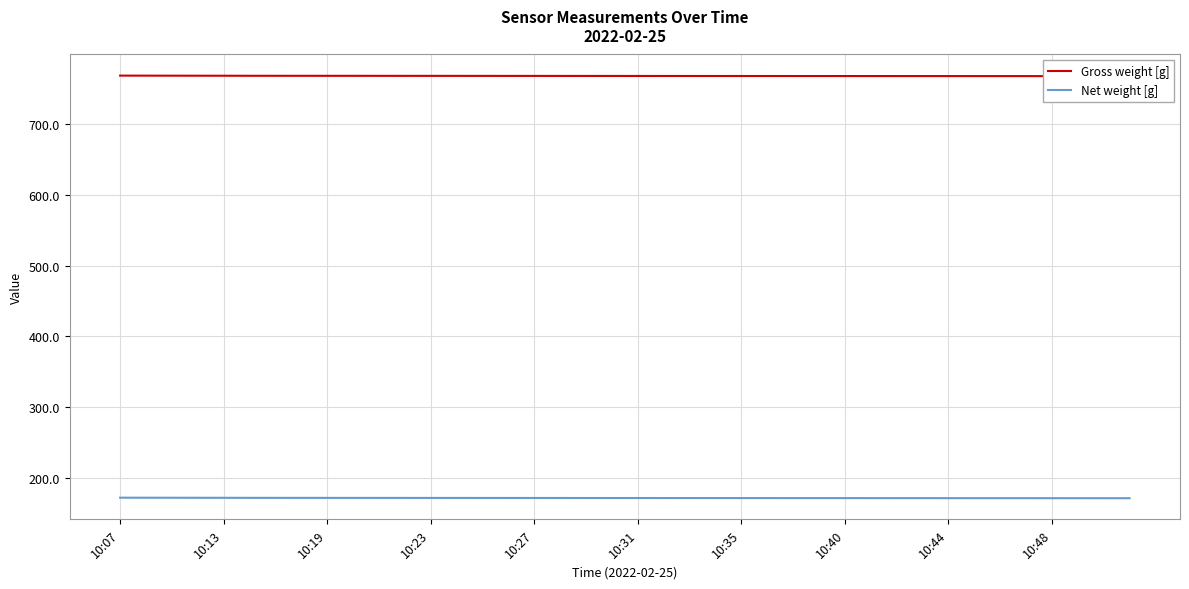

Rank the series by their maximum value, from highest to lowest.

Gross weight [g], Net weight [g]